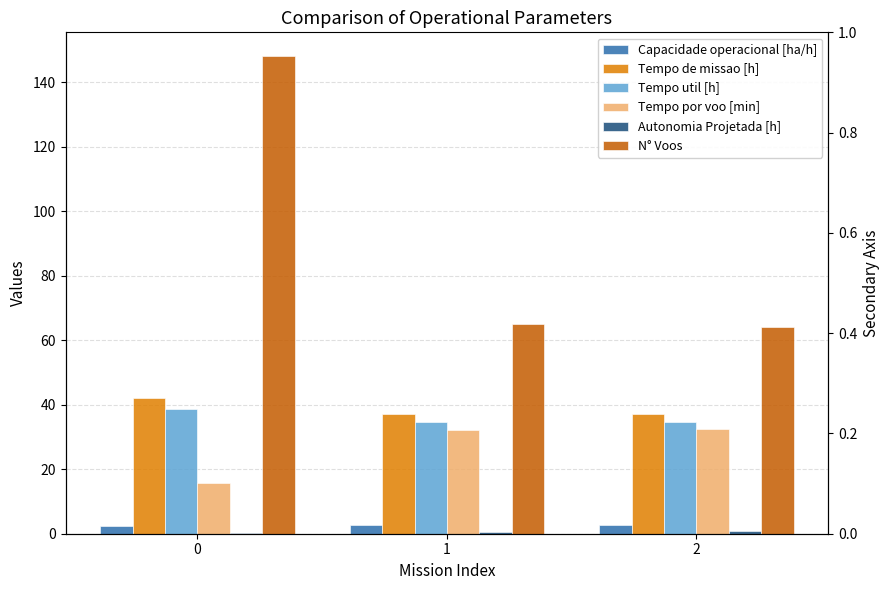

What is the value of the Tempo por voo [min] bar at the 1st from the left?

15.6